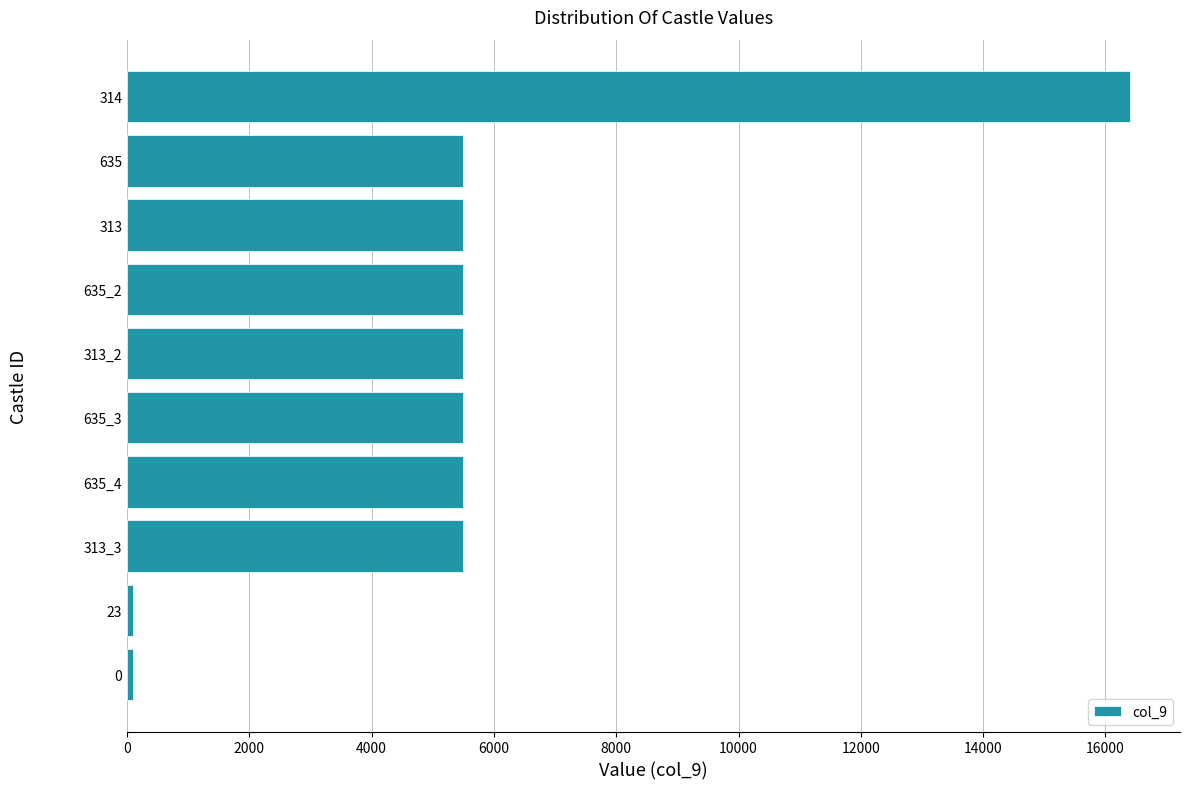

Reading top to bottom, extract all data points from this chart.

314=16400	635=5500	313=5500	635_2=5500	313_2=5500	635_3=5500	635_4=5500	313_3=5500	23=100	0=100